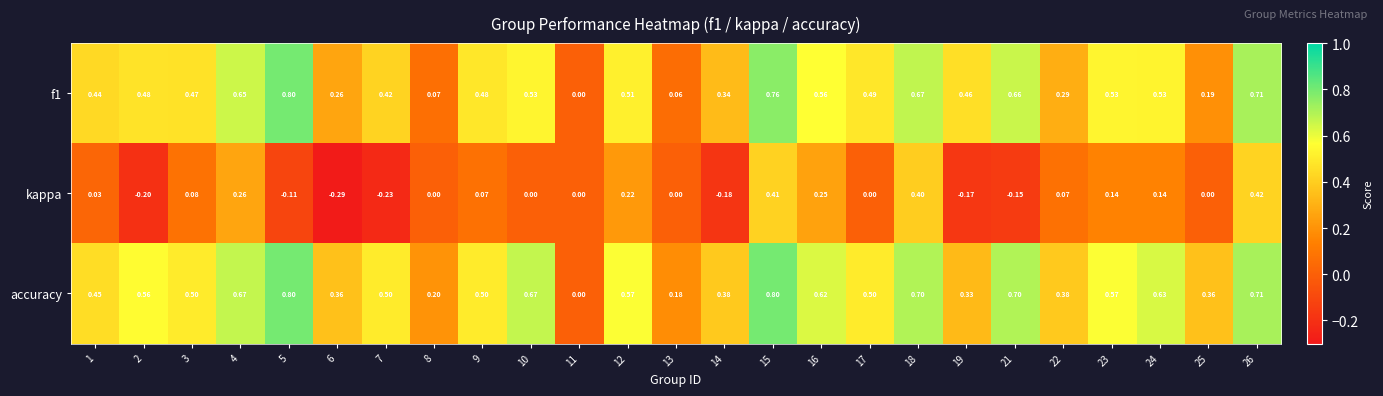

Is the value of accuracy at 22 greater than the value of f1 at 19?

No